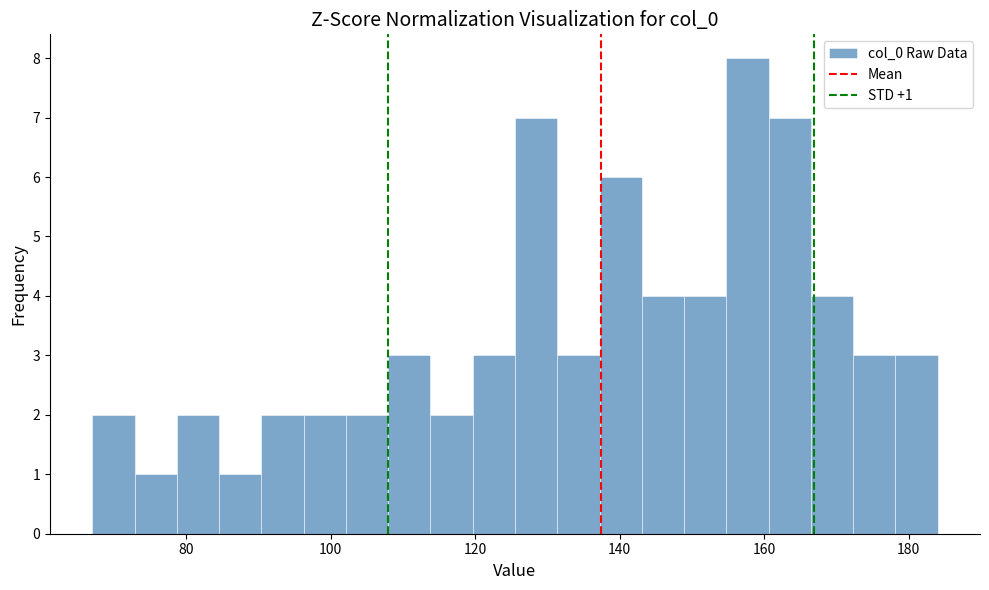

Read against the x-axis, roughly where is the centre of the tallest bar?

158